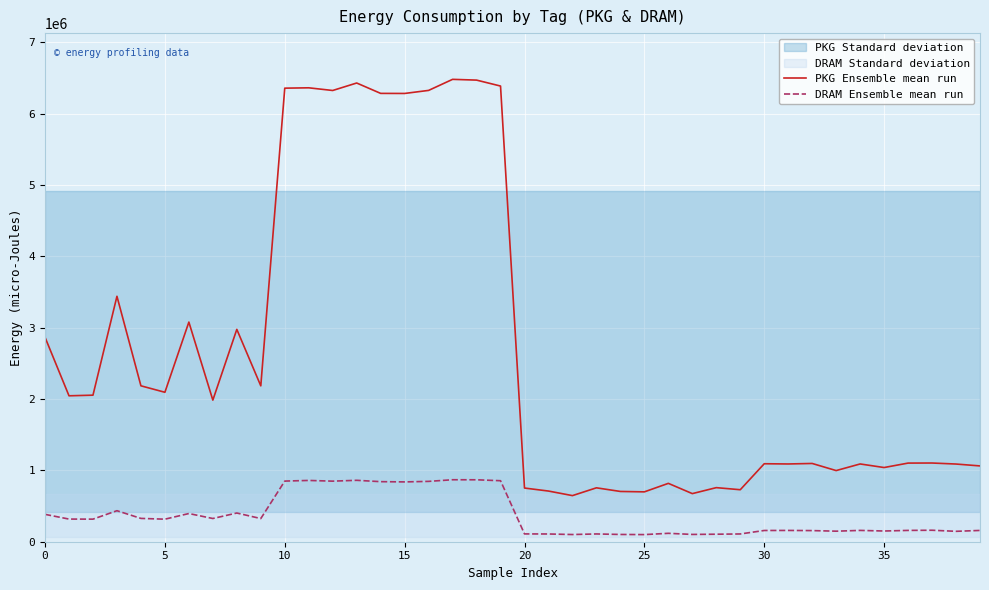

What is the sum of the PKG Ensemble mean run values at 19 and 24?

7094159